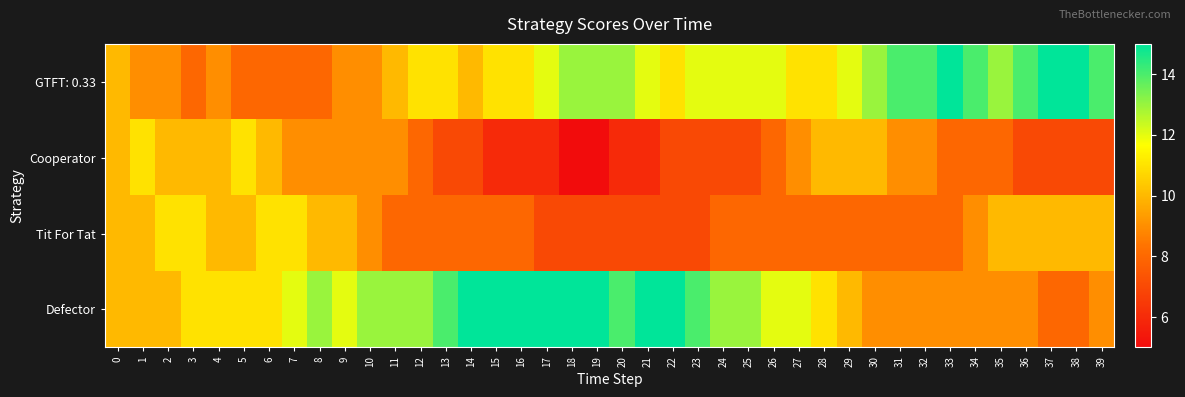

What is the maximum value shown in the chart?

15